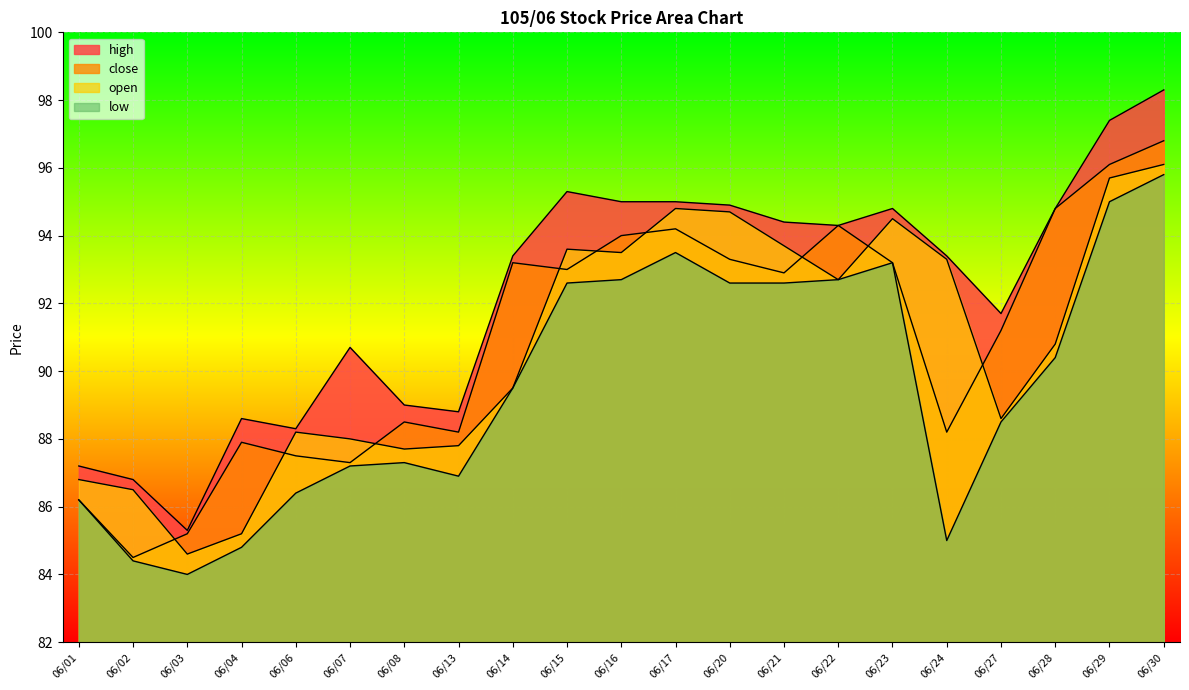

Reading left to right, extract all data points from this chart.

close: 86.2	84.5	85.2	87.9	87.5	87.3	88.5	88.2	93.2	93.0	94.0	94.2	93.3	92.9	94.3	93.2	88.2	91.2	94.8	96.1	96.8
high: 87.2	86.8	85.3	88.6	88.3	90.7	89.0	88.8	93.4	95.3	95.0	95.0	94.9	94.4	94.3	94.8	93.4	91.7	94.8	97.4	98.3
low: 86.2	84.4	84.0	84.8	86.4	87.2	87.3	86.9	89.5	92.6	92.7	93.5	92.6	92.6	92.7	93.2	85.0	88.5	90.4	95.0	95.8
open: 86.8	86.5	84.6	85.2	88.2	88.0	87.7	87.8	89.5	93.6	93.5	94.8	94.7	93.7	92.7	94.5	93.3	88.6	90.8	95.7	96.1